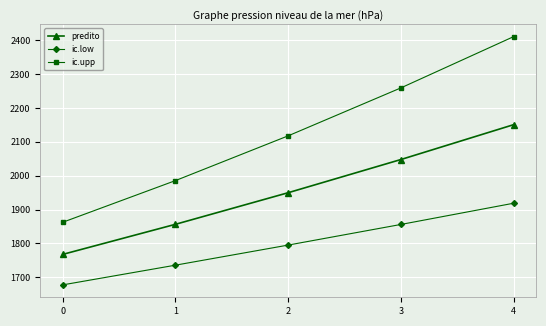

At which label does predito first exceed 1949?

2